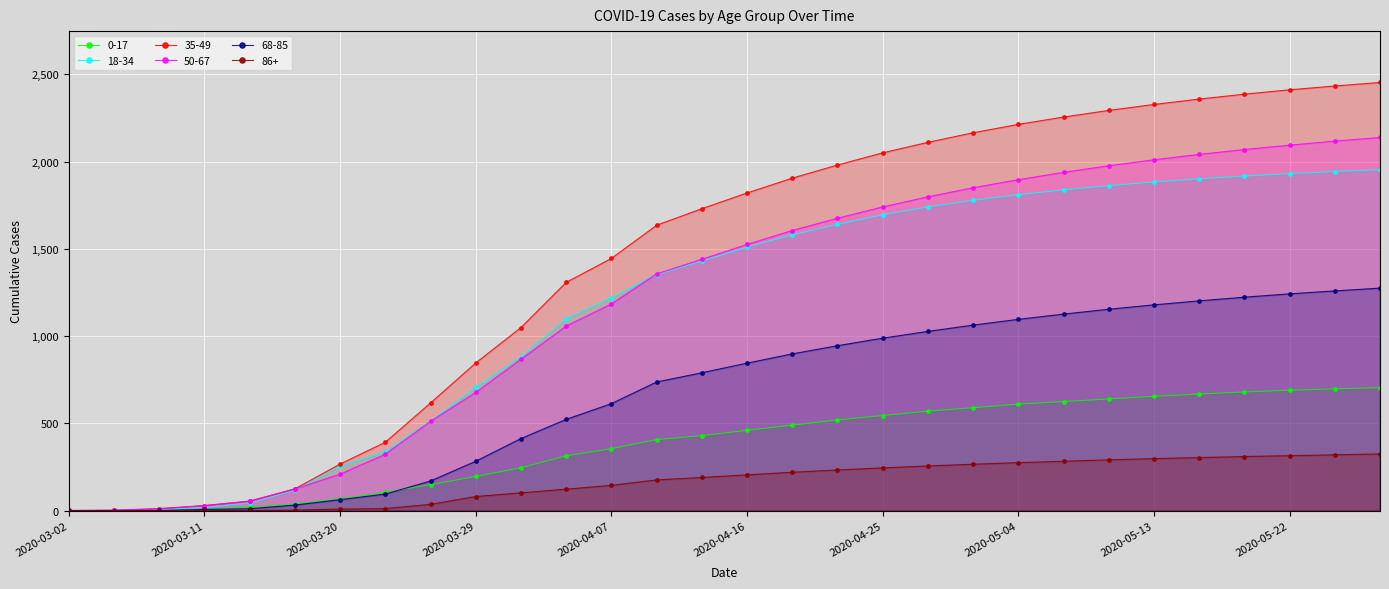

What is the label of the 20th point from the right?

2020-04-01